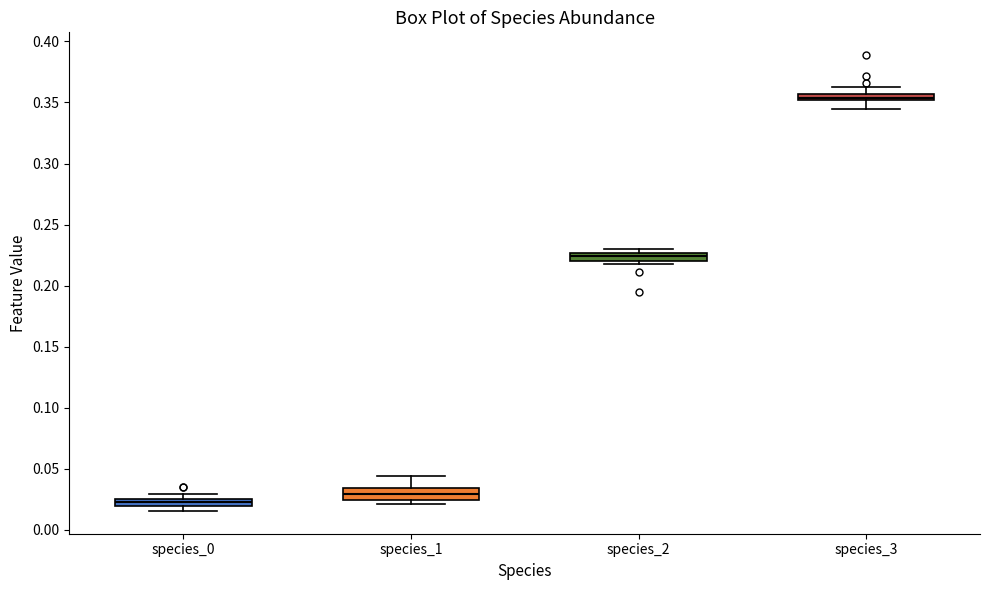

Where is the upper edge of the box for species_1 on the y-axis? The values are not printed on the chart, so give them approximately, as read against the axis.

0.035